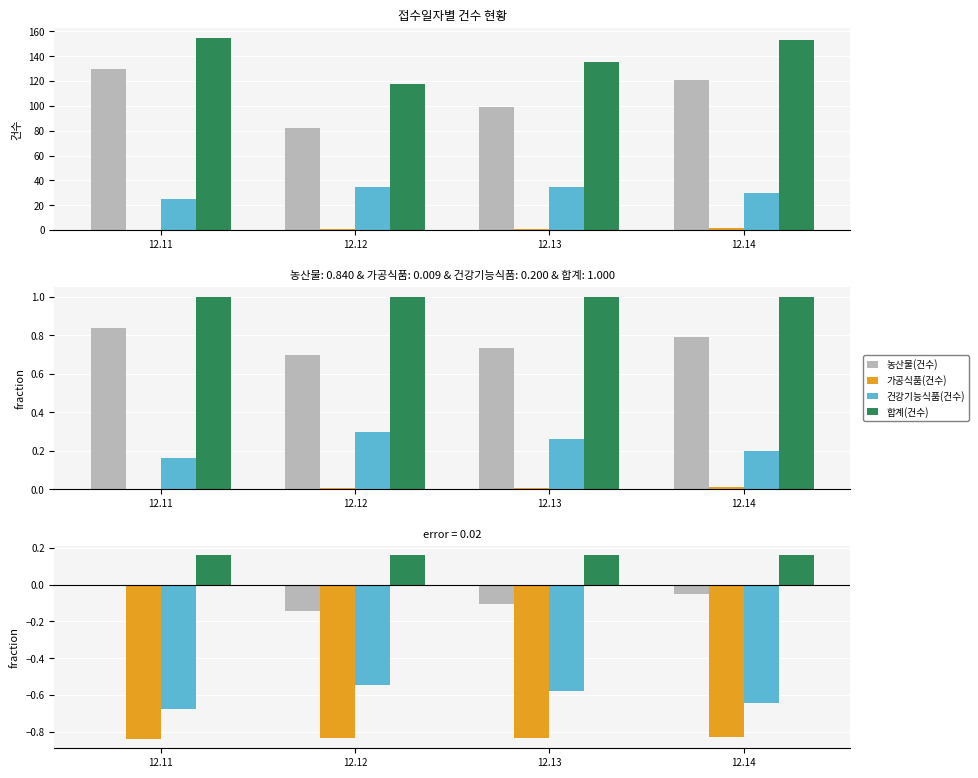

What is the total value across all series at 12.11?

-1.4